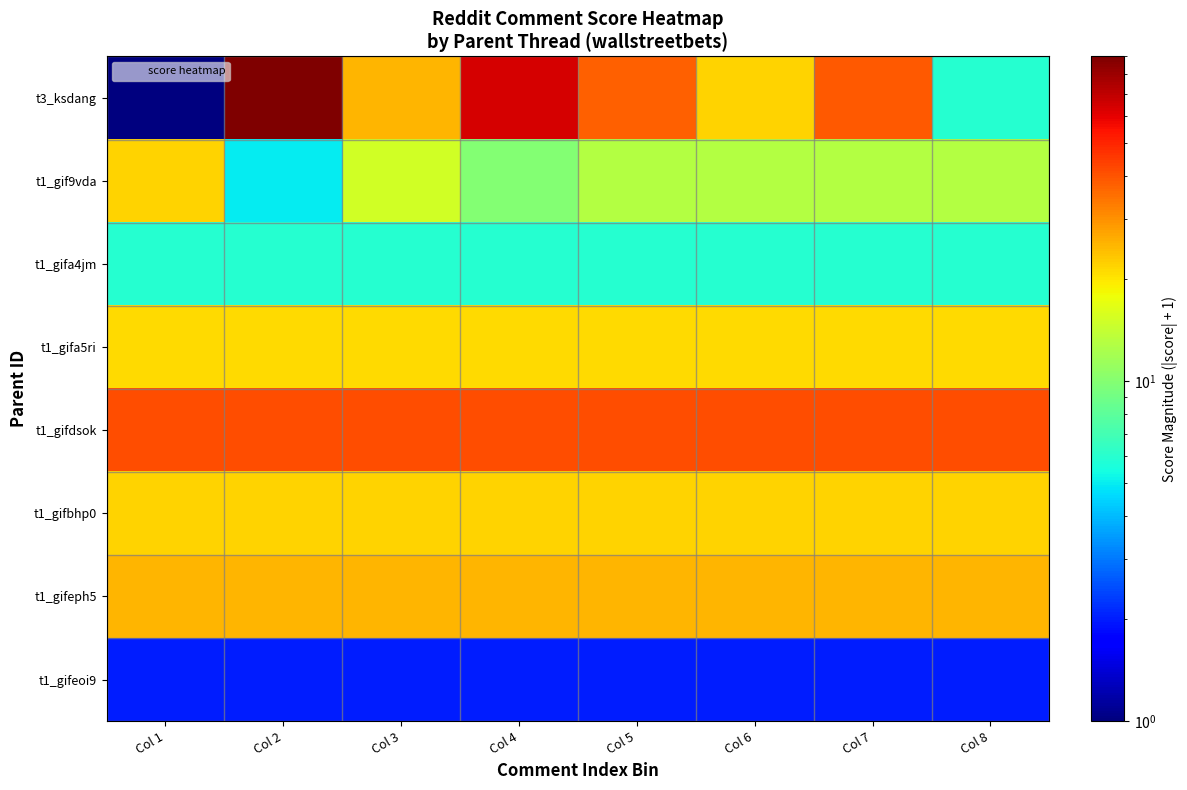

At which category does the chart reach its peak across all series?

Col 2